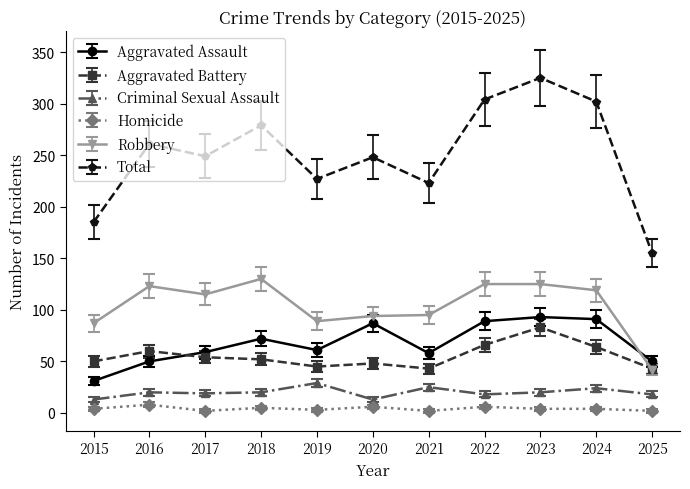

List the series in order of their peak value, lowest first.

Homicide, Criminal Sexual Assault, Aggravated Battery, Aggravated Assault, Robbery, Total